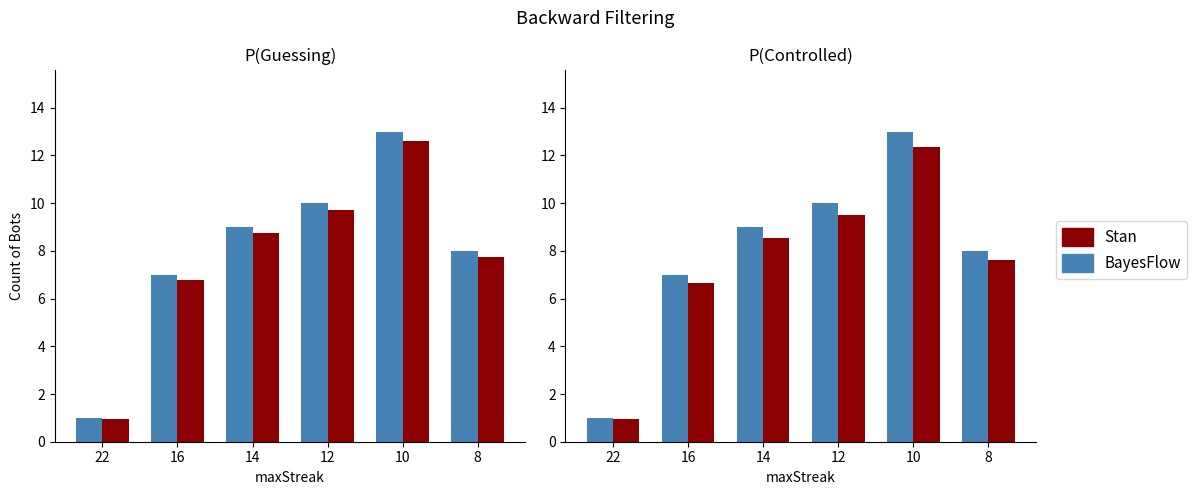

True or false: BayesFlow has a value of 9.0 at 14.

True